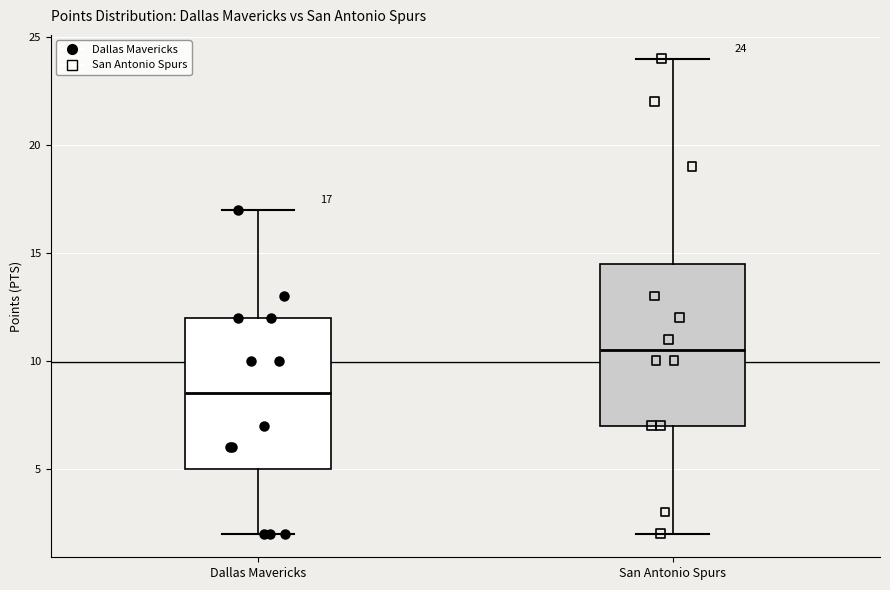

Comparing the boxes themselves (not the whiskers), which one is the tallest?

San Antonio Spurs